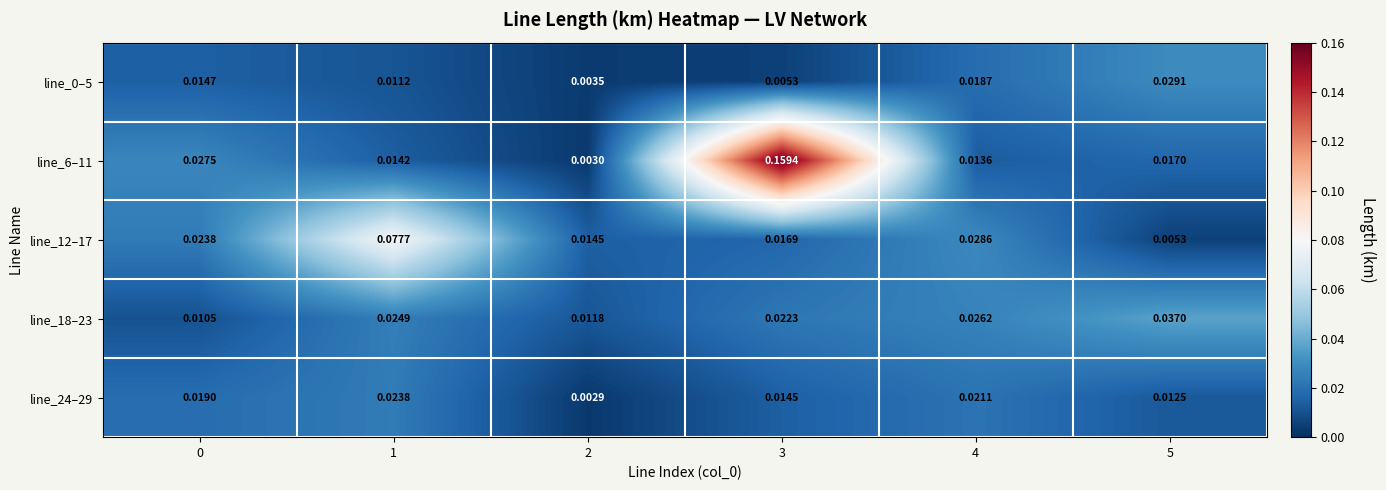

Which series has the largest range (max minus min)?

line_6–11